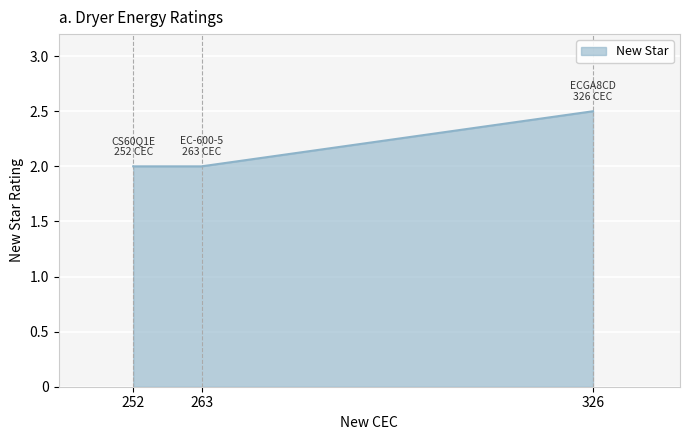

What is the average value?

2.2